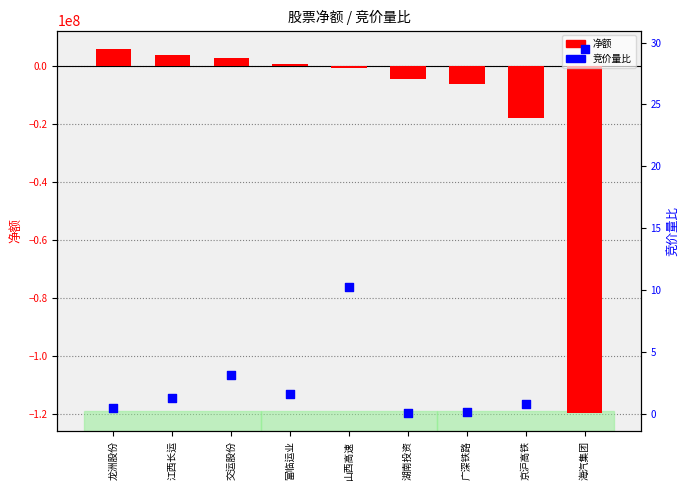

Which series has the widest spread of Y values?

净额